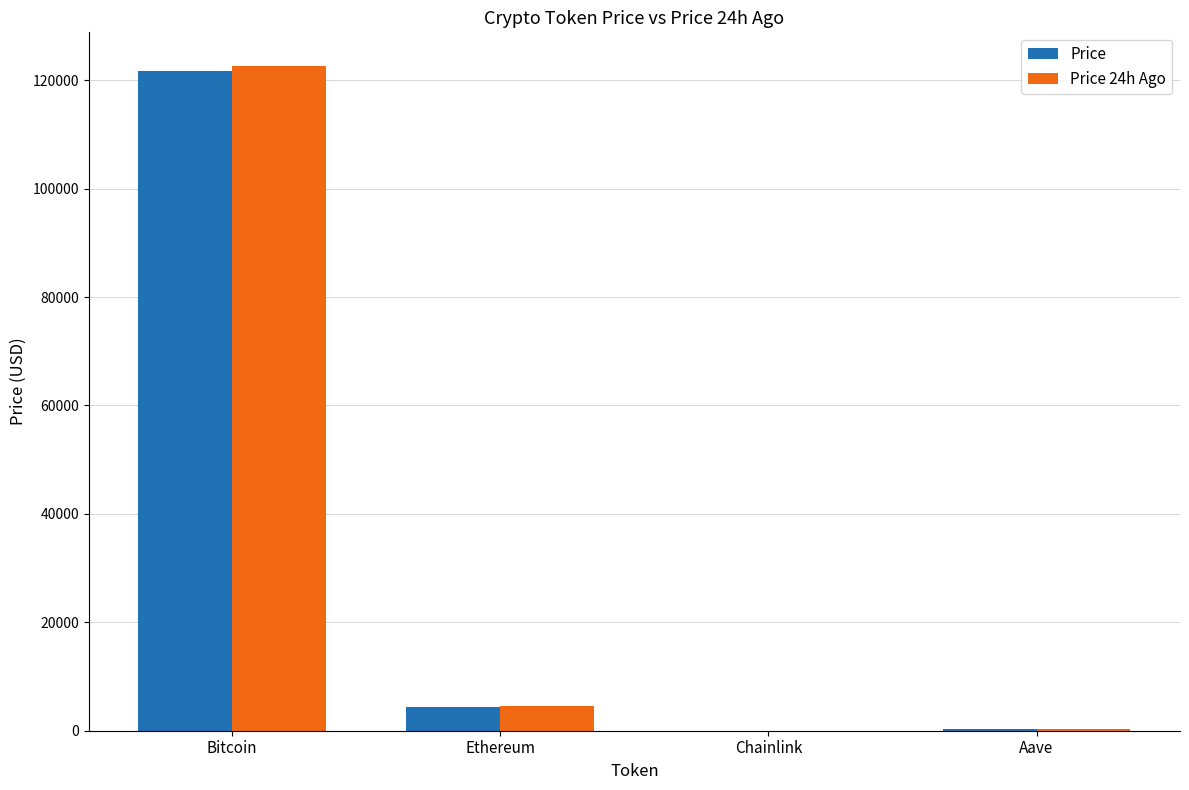

The value of Price 24h Ago at Bitcoin is 122689.0. True or false?

True